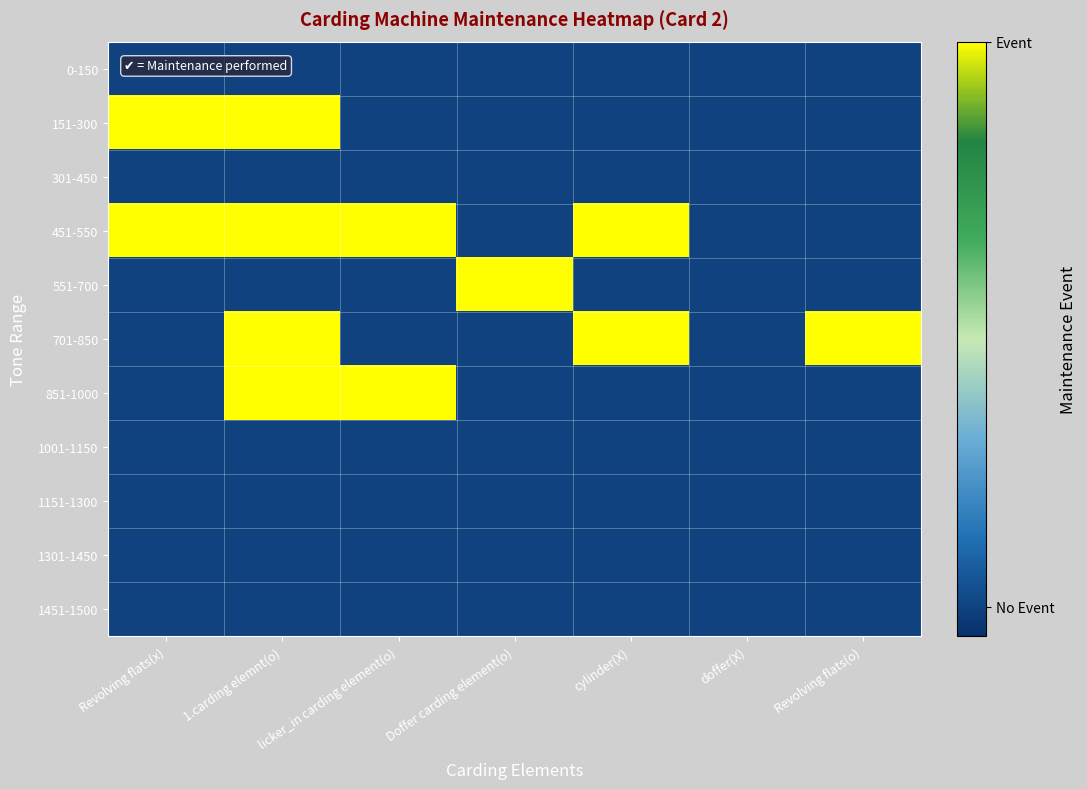

At how many categories does at least one series exceed 0?

7